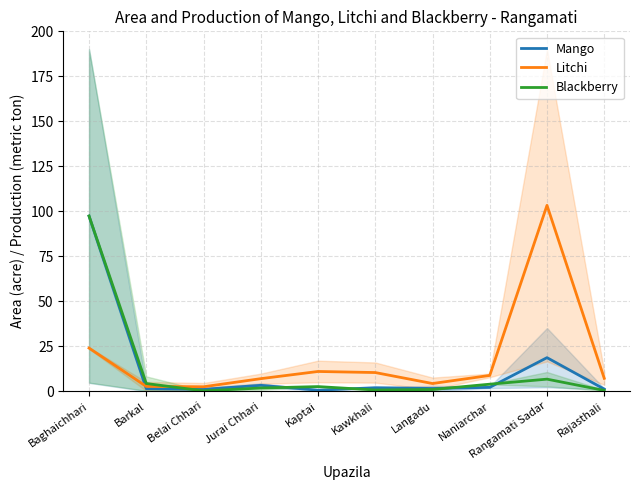

At which label does Litchi first exceed 8?

Baghaichhari